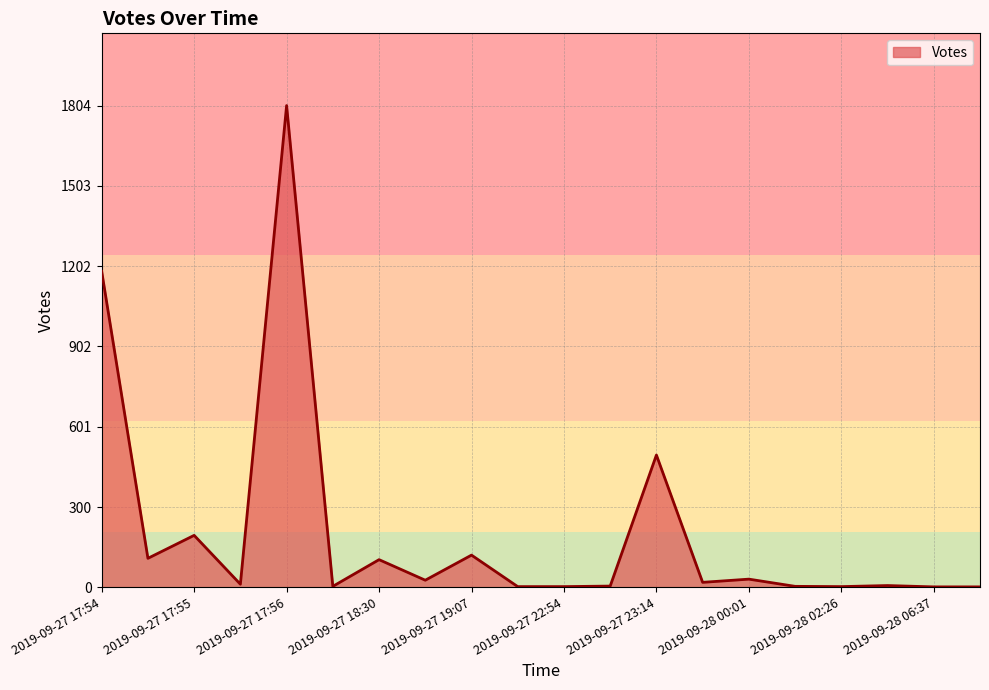

What is the greatest value displayed?

1804